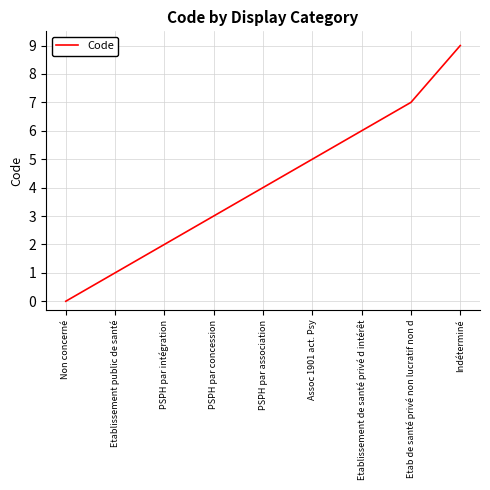

Between PSPH par association and PSPH par intégration, which is larger?

PSPH par association